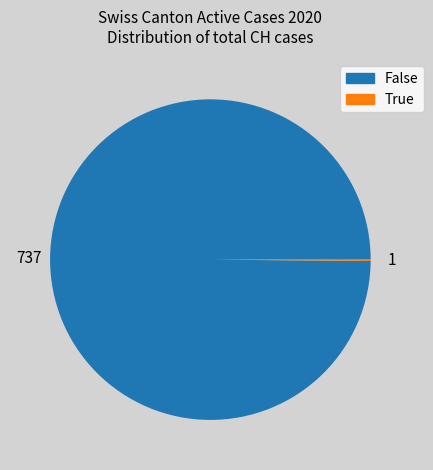

Is there a majority slice in this chart?

Yes